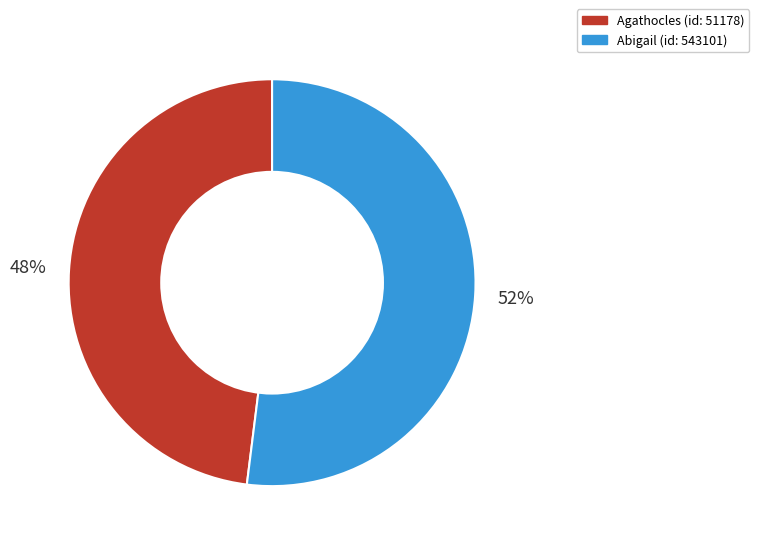

Is there any slice that represents more than half of the pie?

Yes